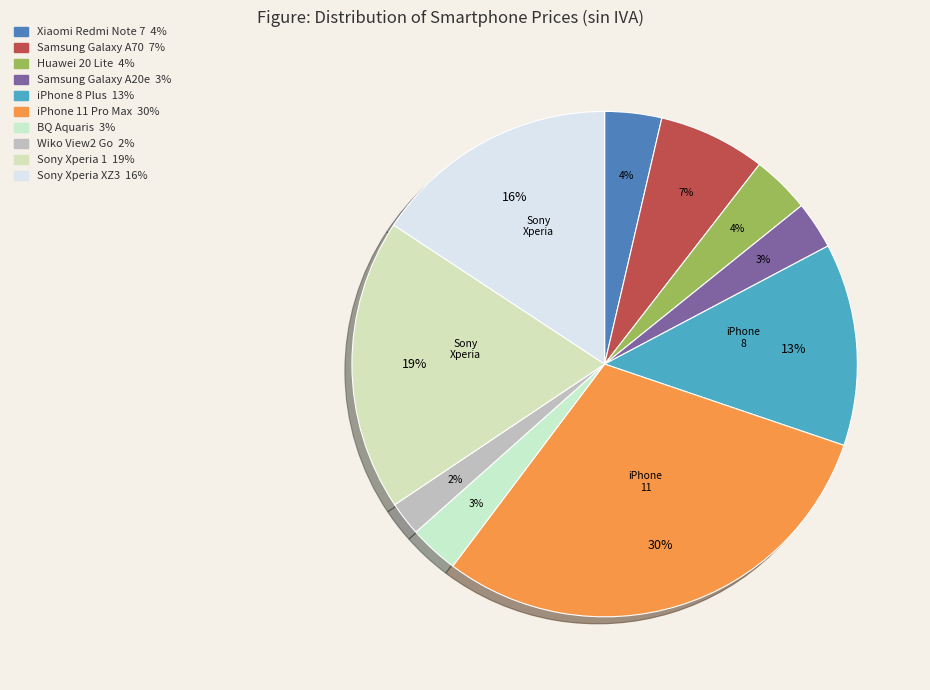

Between Samsung Galaxy A20e and Sony Xperia 1, which is larger?

Sony Xperia 1